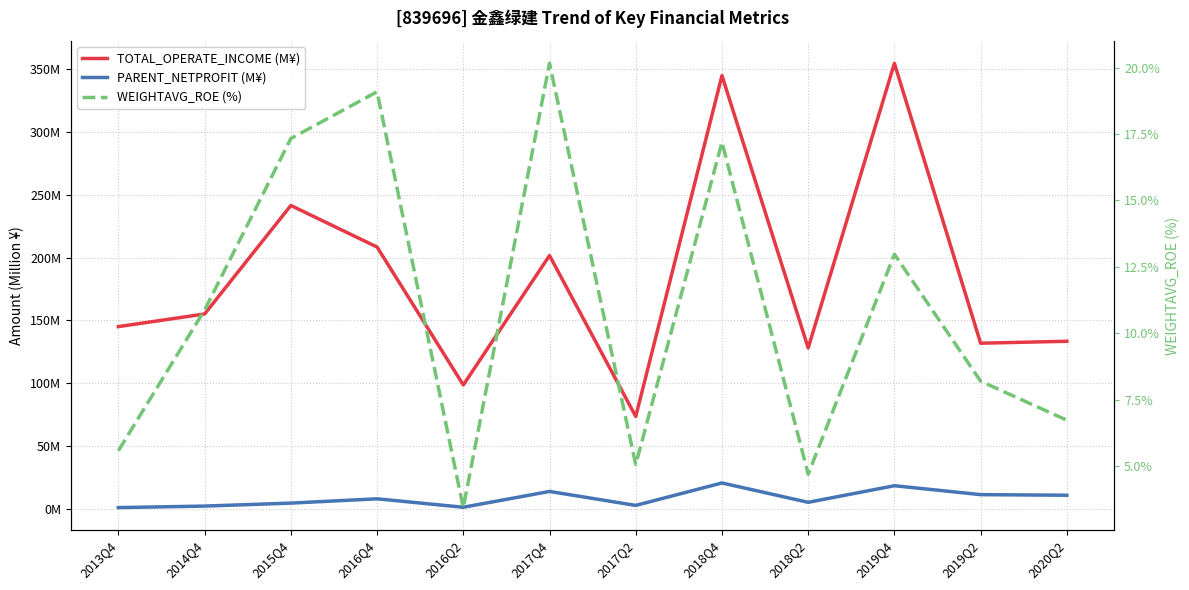

Rank the categories by WEIGHTAVG_ROE (%) value from lowest to highest.

2016Q2, 2018Q2, 2017Q2, 2013Q4, 2020Q2, 2019Q2, 2014Q4, 2019Q4, 2018Q4, 2015Q4, 2016Q4, 2017Q4